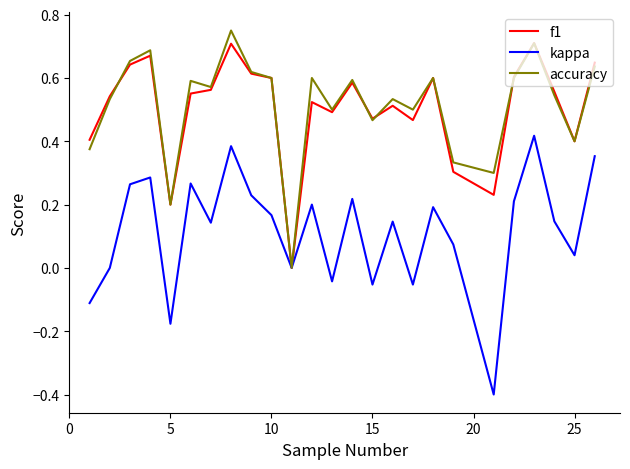

Which series has the largest range (max minus min)?

kappa